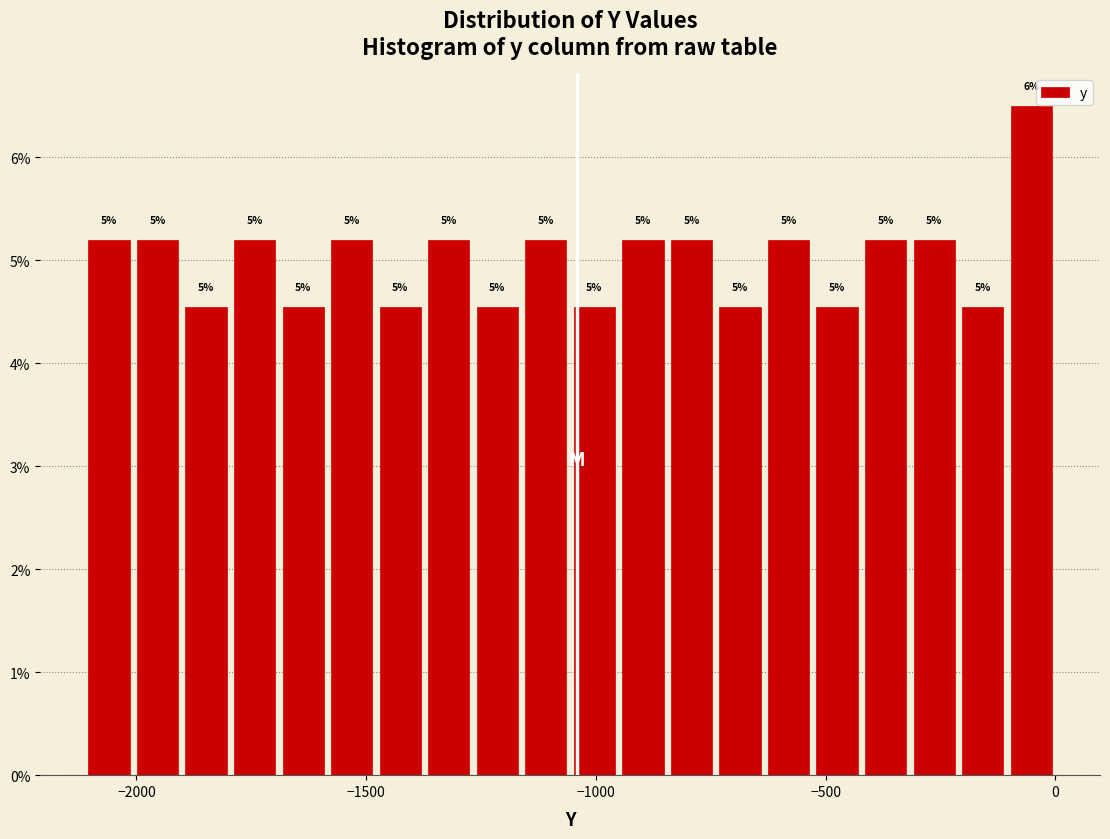

Read against the x-axis, roughly where is the centre of the tallest bar?

-50